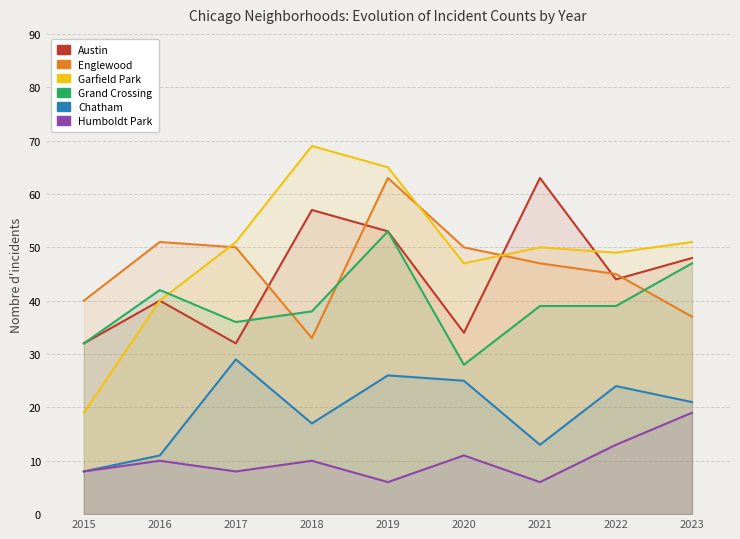

How many interior local peaks does the Austin series have?

3